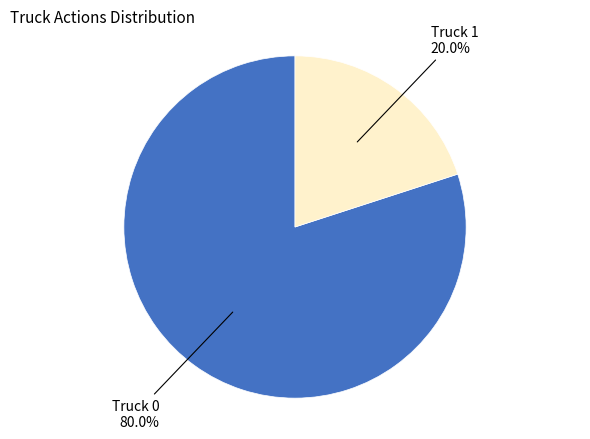

Does any single category account for the majority?

Yes